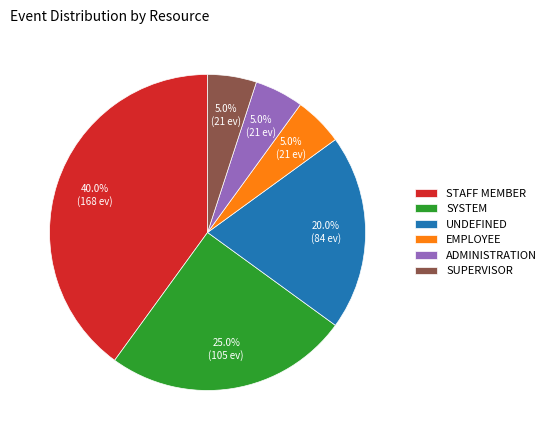

Count the number of slices in the pie.

6